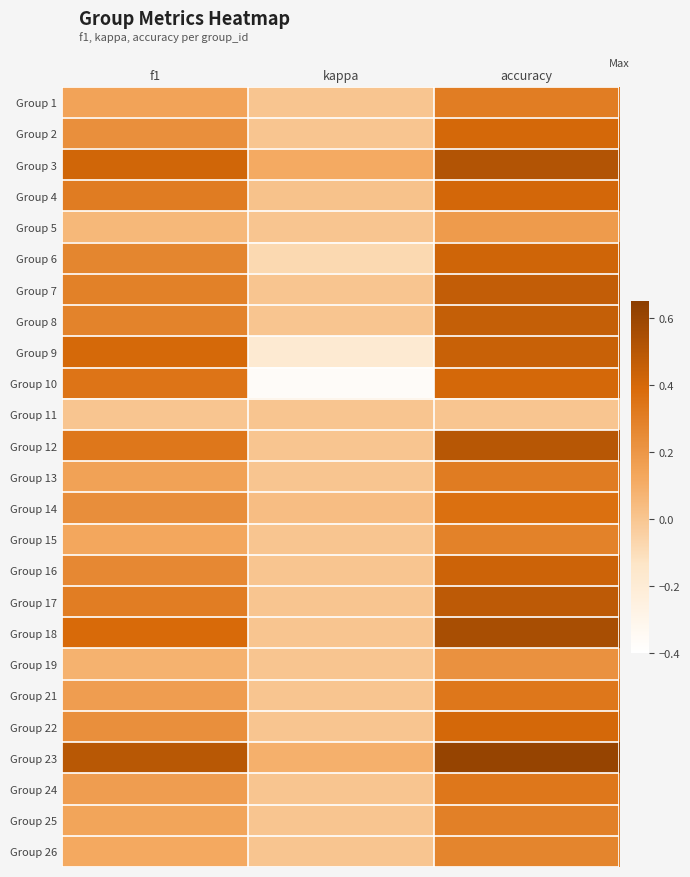

Reading right to left, extract all data points from this chart.

Group 1: accuracy=0.3	kappa=0.0	f1=0.1
Group 2: accuracy=0.4	kappa=0.0	f1=0.2
Group 3: accuracy=0.5	kappa=0.1	f1=0.4
Group 4: accuracy=0.4	kappa=0.0	f1=0.3
Group 5: accuracy=0.2	kappa=0.0	f1=0.1
Group 6: accuracy=0.4	kappa=-0.1	f1=0.3
Group 7: accuracy=0.5	kappa=0.0	f1=0.3
Group 8: accuracy=0.5	kappa=0.0	f1=0.3
Group 9: accuracy=0.4	kappa=-0.2	f1=0.4
Group 10: accuracy=0.4	kappa=-0.4	f1=0.3
Group 11: accuracy=0.0	kappa=0.0	f1=0.0
Group 12: accuracy=0.5	kappa=0.0	f1=0.3
Group 13: accuracy=0.3	kappa=0.0	f1=0.1
Group 14: accuracy=0.4	kappa=0.0	f1=0.2
Group 15: accuracy=0.3	kappa=0.0	f1=0.1
Group 16: accuracy=0.4	kappa=0.0	f1=0.3
Group 17: accuracy=0.5	kappa=0.0	f1=0.3
Group 18: accuracy=0.6	kappa=0.0	f1=0.4
Group 19: accuracy=0.2	kappa=0.0	f1=0.1
Group 21: accuracy=0.3	kappa=0.0	f1=0.2
Group 22: accuracy=0.4	kappa=0.0	f1=0.2
Group 23: accuracy=0.6	kappa=0.1	f1=0.5
Group 24: accuracy=0.3	kappa=0.0	f1=0.2
Group 25: accuracy=0.3	kappa=0.0	f1=0.1
Group 26: accuracy=0.3	kappa=0.0	f1=0.1